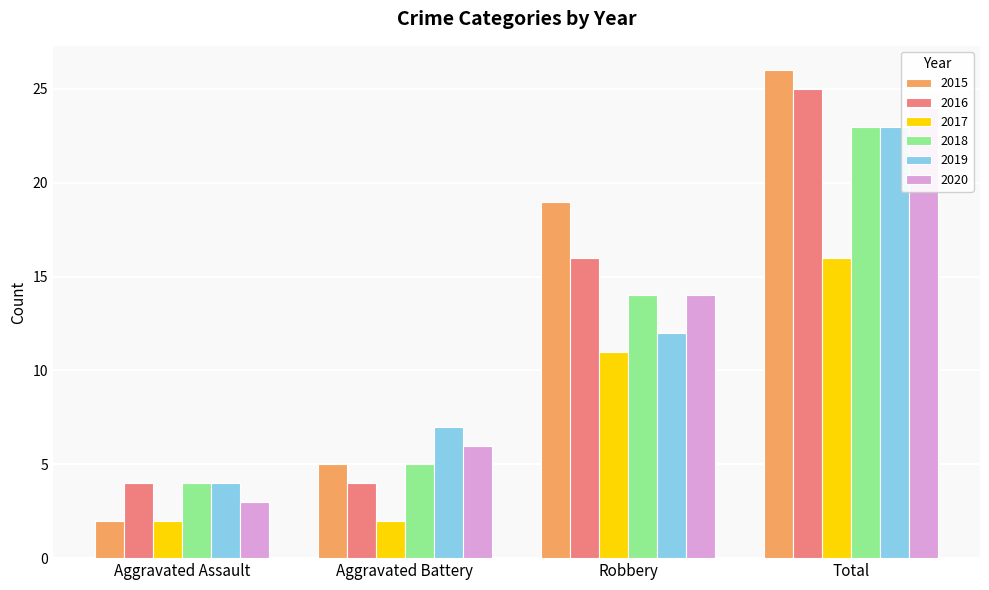

What is the value of the 2020 bar at the 3rd from the left?

14